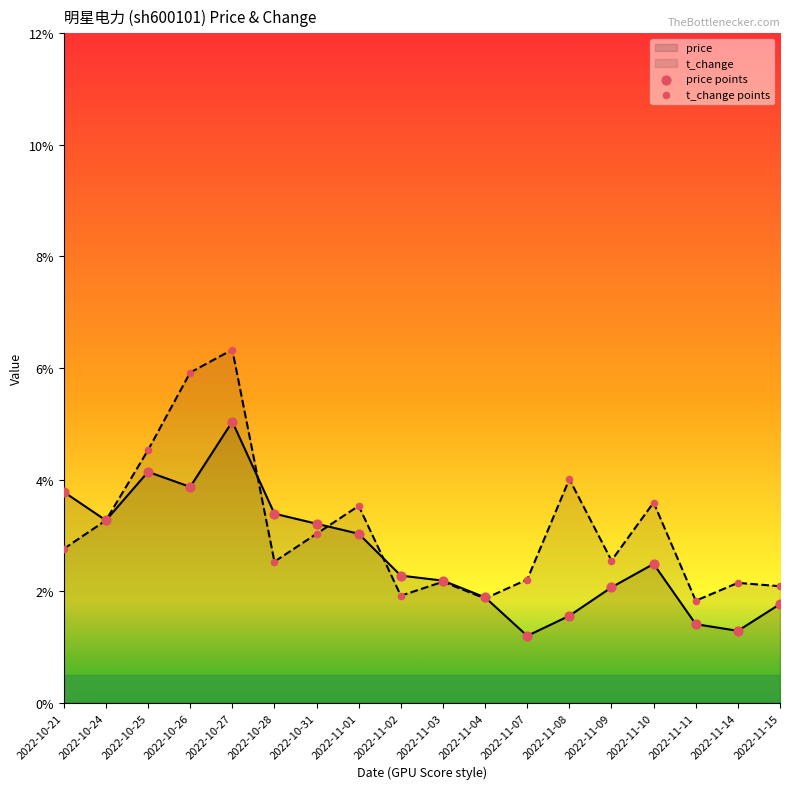

Which series has the largest Y range (max minus min)?

t_change